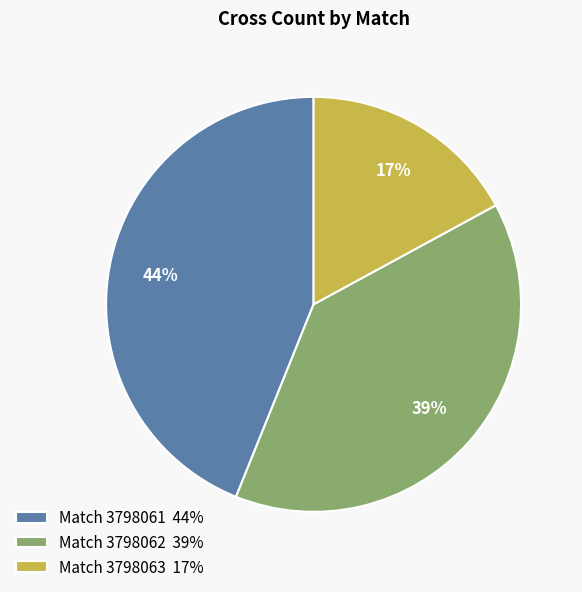

What is the ratio of the value at Match 3798061 44% to the value at Match 3798062 39%?

1.1